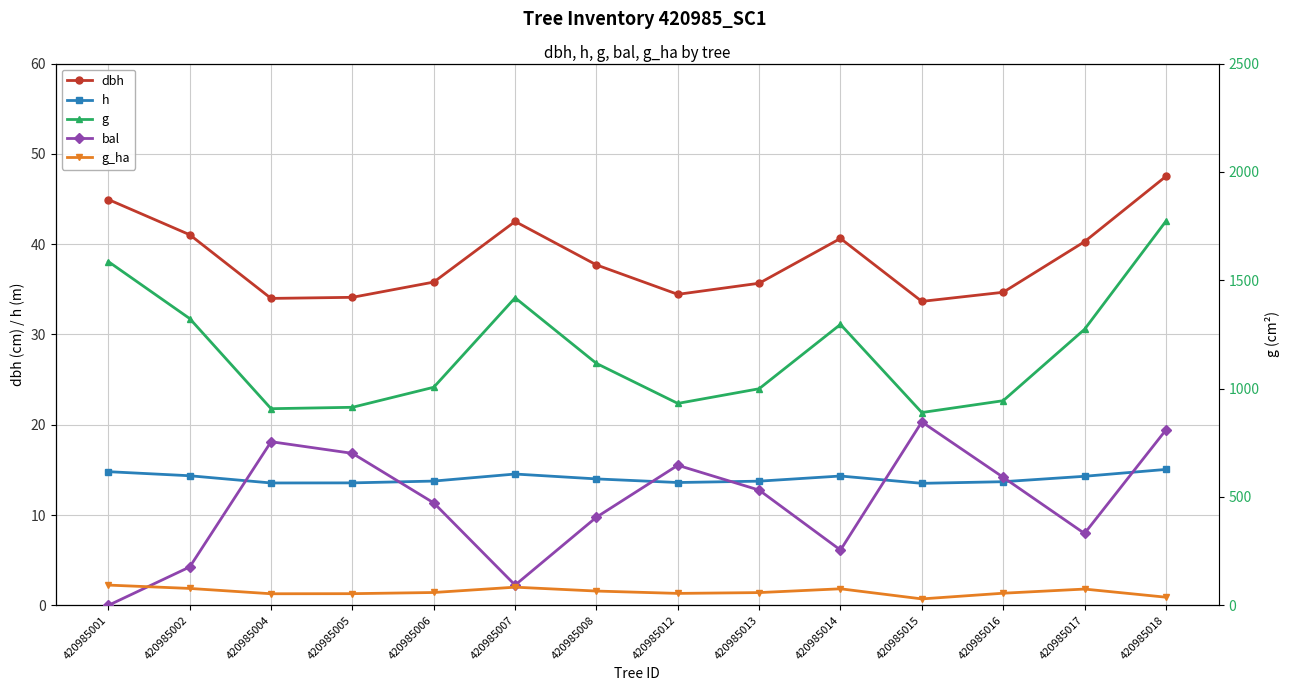

What is the difference between the maximum and minimum values in the dbh series?

13.8